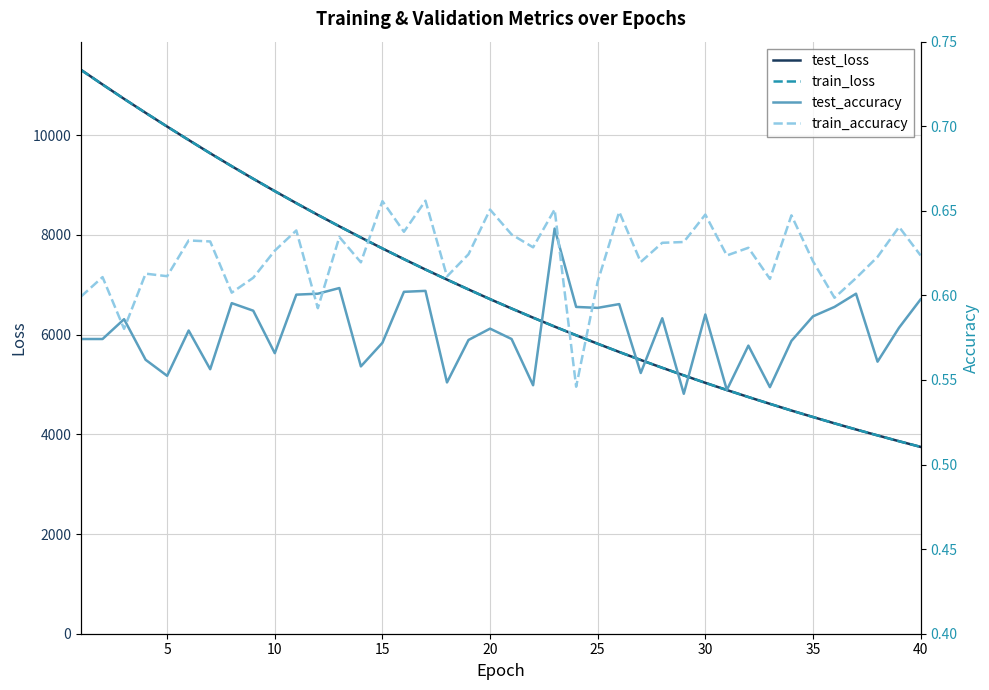

The value of test_loss at 10 is 8879.3. True or false?

True